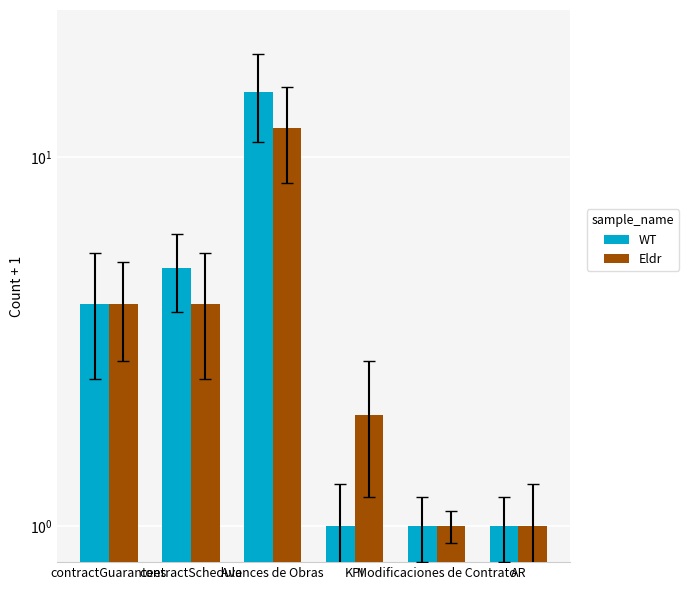

Is it true that Eldr equals 2 at contractGuarantees?

False